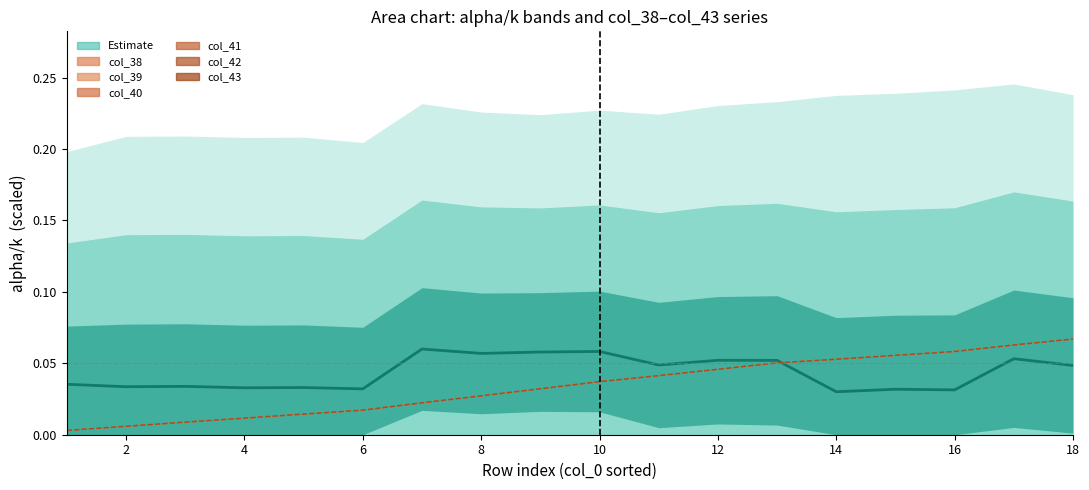

Which label corresponds to the smallest value in the chart?

1